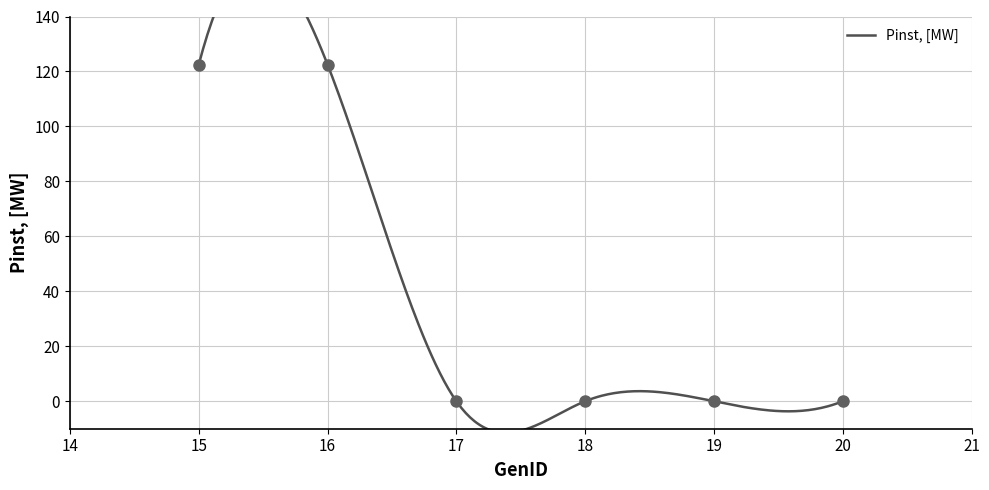

Which has a higher value, 17 or 19?

17